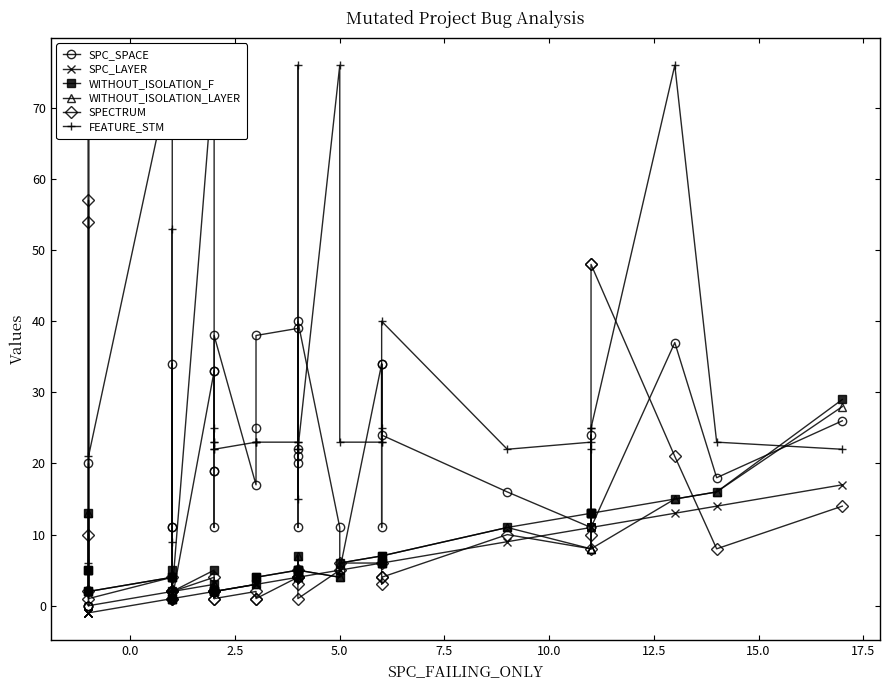

At which category does SPECTRUM reach its first local peak?

5.0